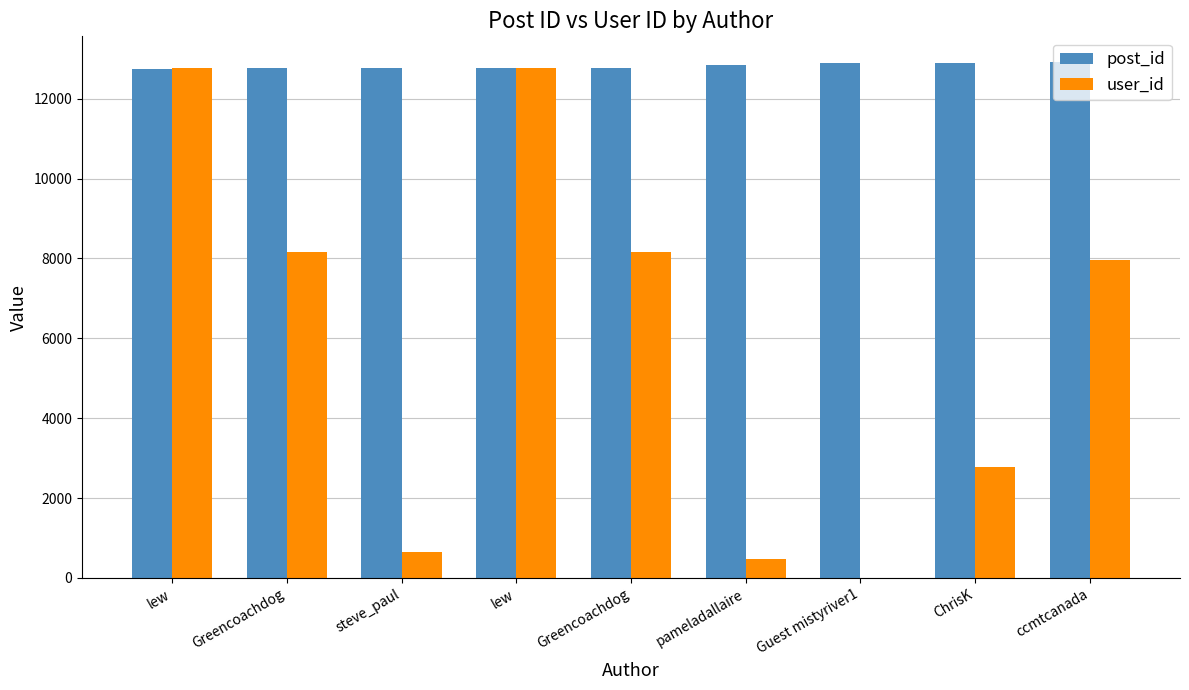

Which label corresponds to the largest value in the chart?

ccmtcanada